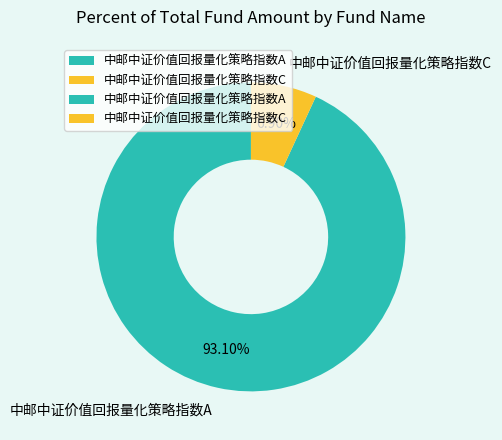

Which category accounts for the majority?

中邮中证价值回报量化策略指数A